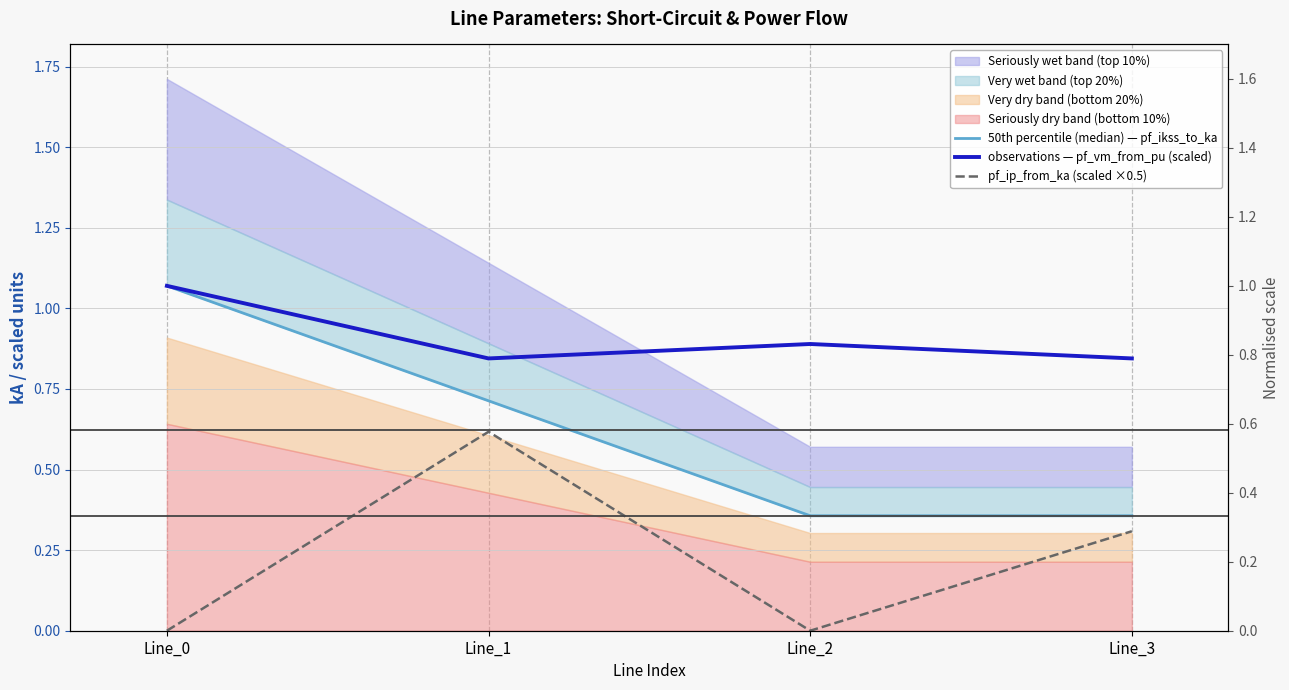

Is the value of observations — pf_vm_from_pu (scaled) at Line_3 greater than the value of 50th percentile (median) — pf_ikss_to_ka at Line_0?

No